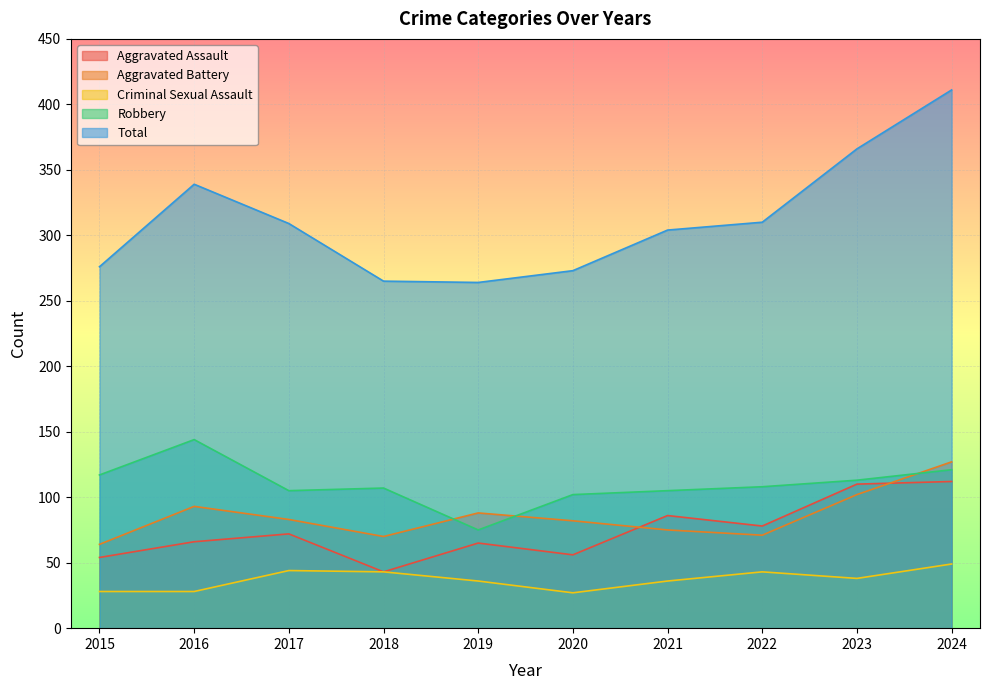

How many lines are shown in the chart?

5